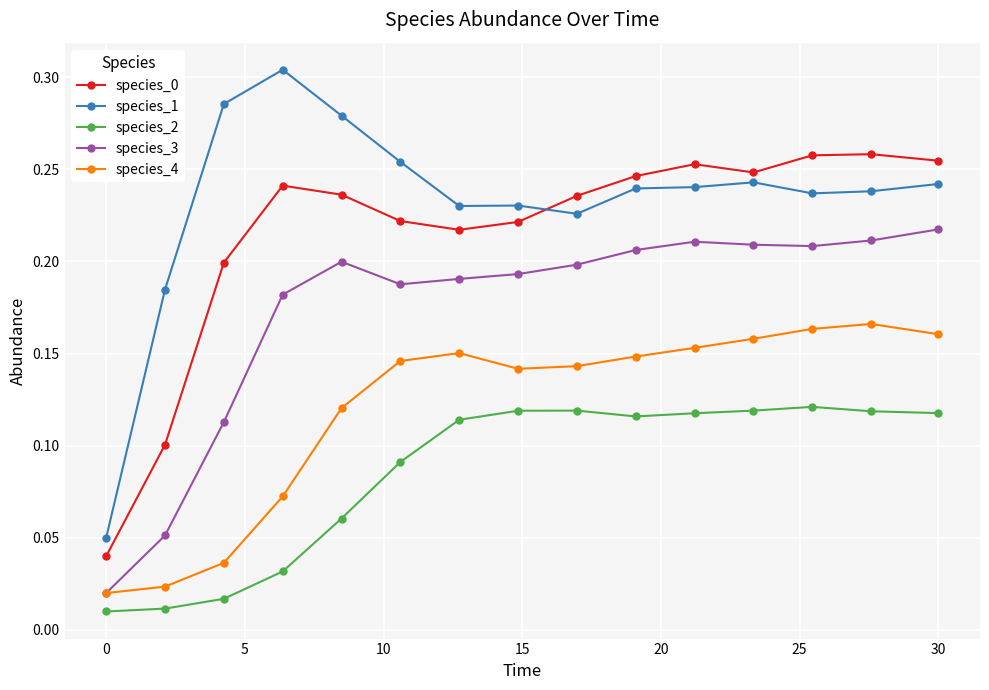

Does the chart display data point markers on the line(s)?

Yes